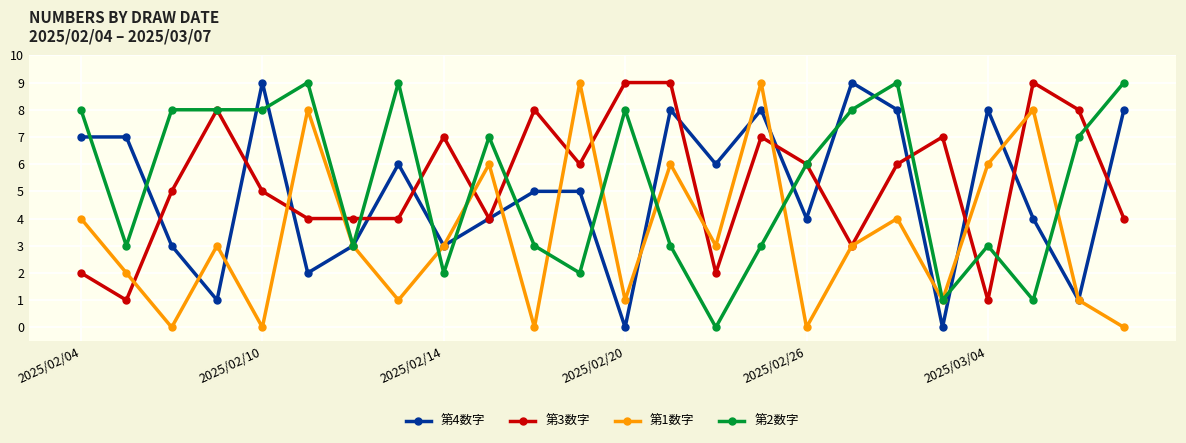

How many series are shown in this chart?

4